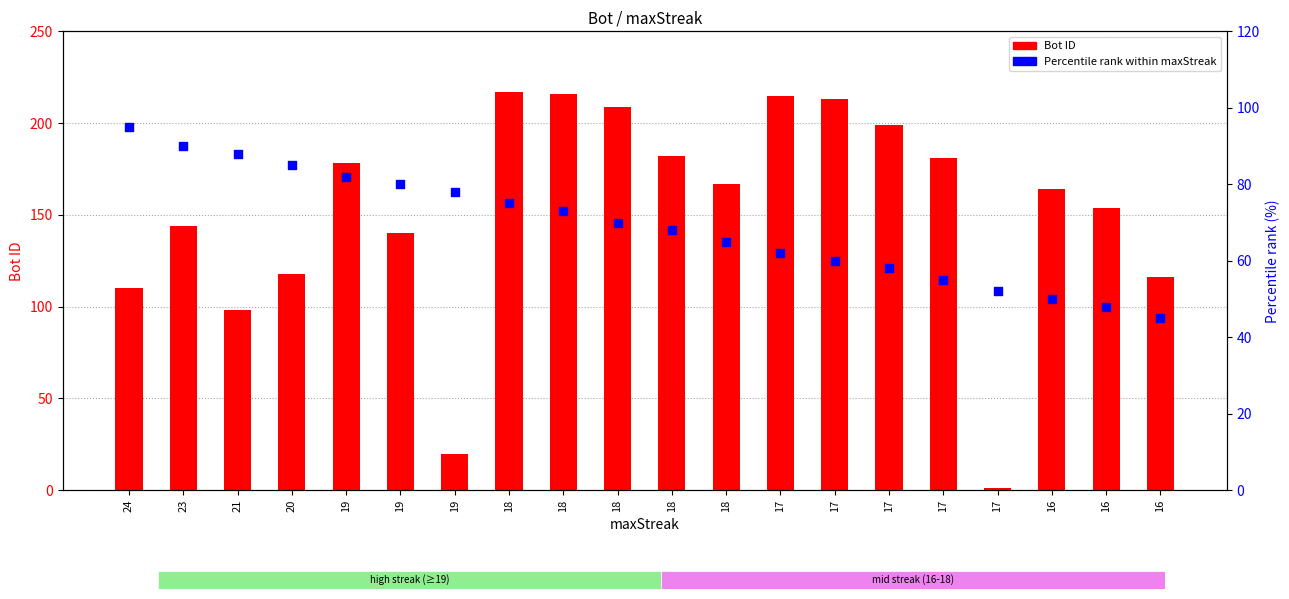

Which series reaches the maximum Y coordinate?

Bot (maxStreak count)